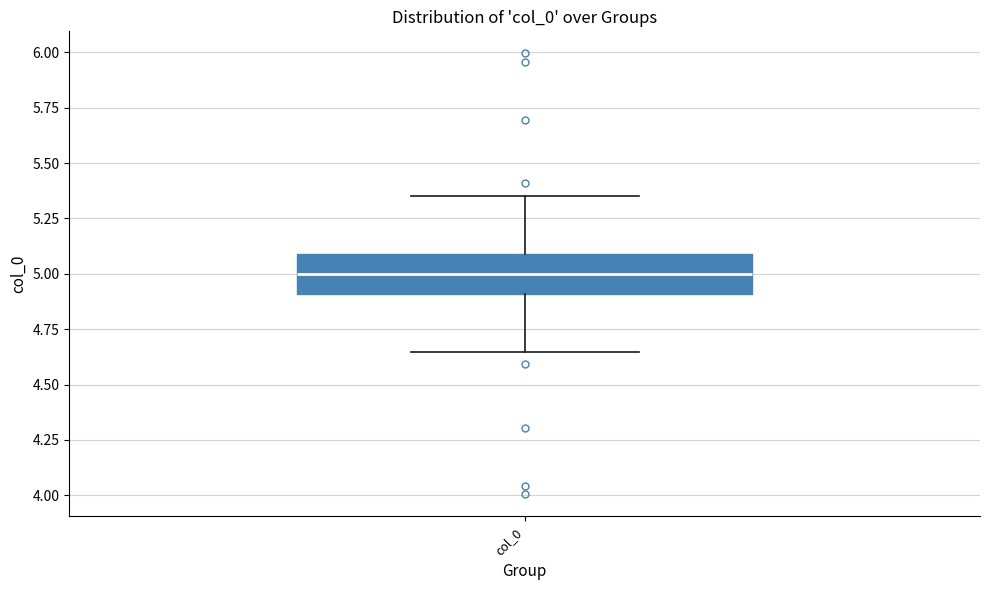

Read this box plot against the y-axis: the position of the median line, the range covered by the box, and the ends of both whiskers. The values are not printed on the chart, so give them approximately, as read against the axis.

median 5.00, box 4.90 to 5.10, whiskers 4.65 to 5.35